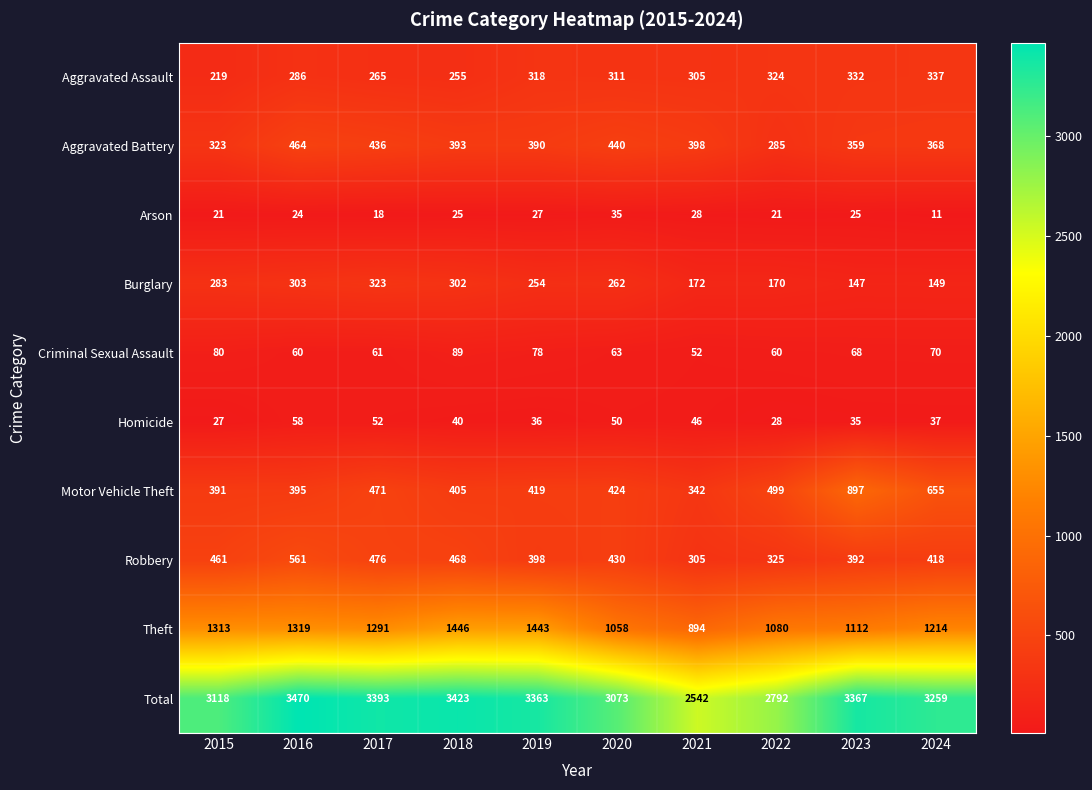

The value of Total at 2021 is 4024. True or false?

False